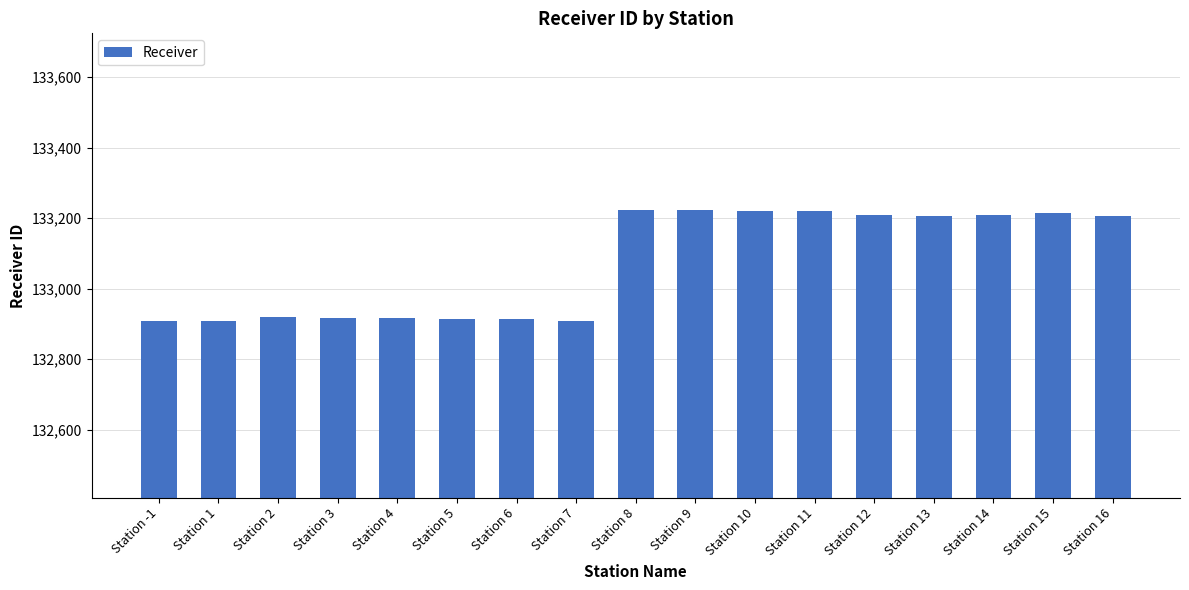

What is the value of the 12th bar from the left?

133220